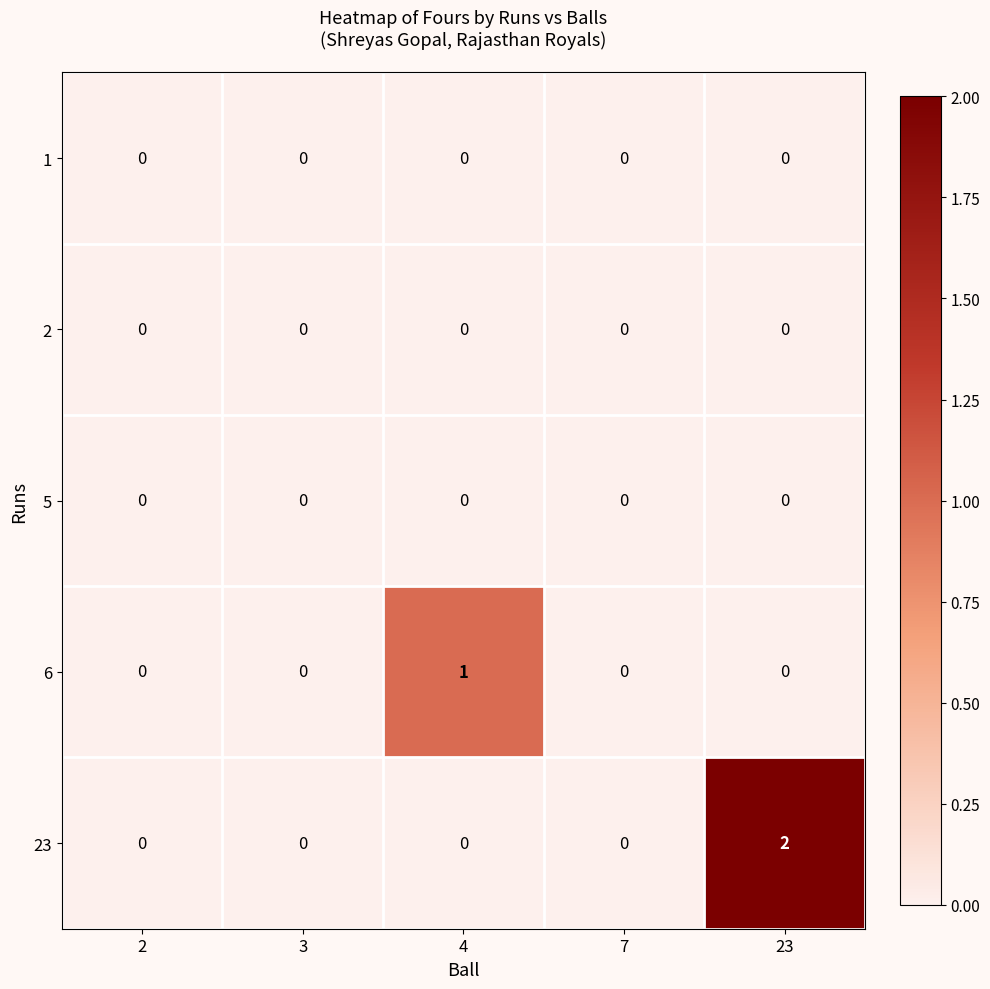

True or false: 5 has a value of 0 at 7.

True